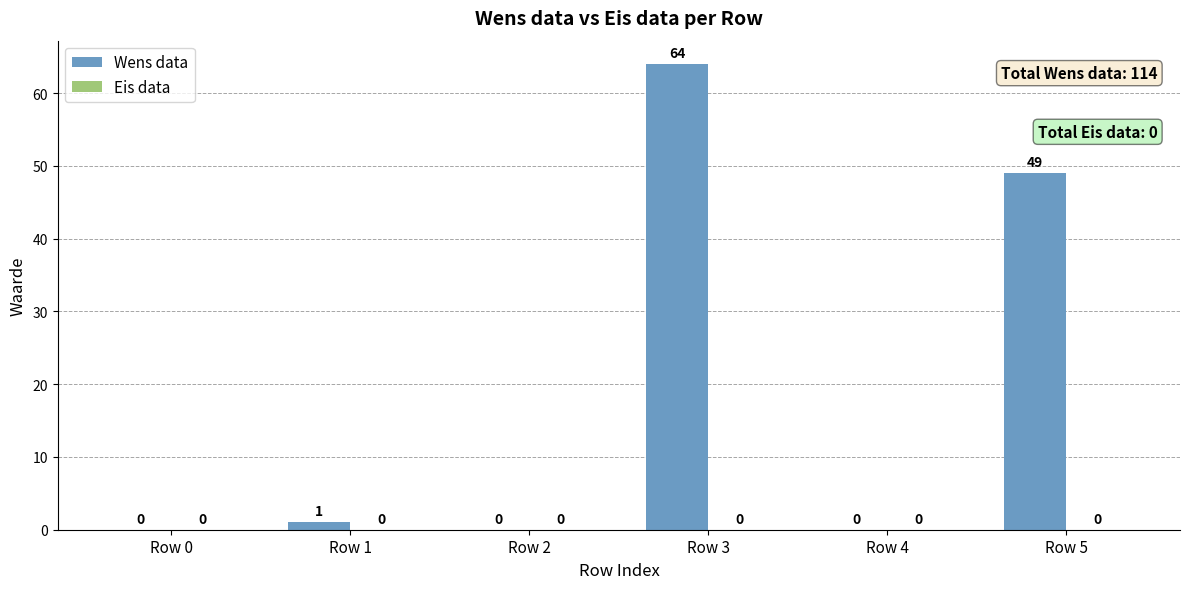

Are the bars horizontal?

No